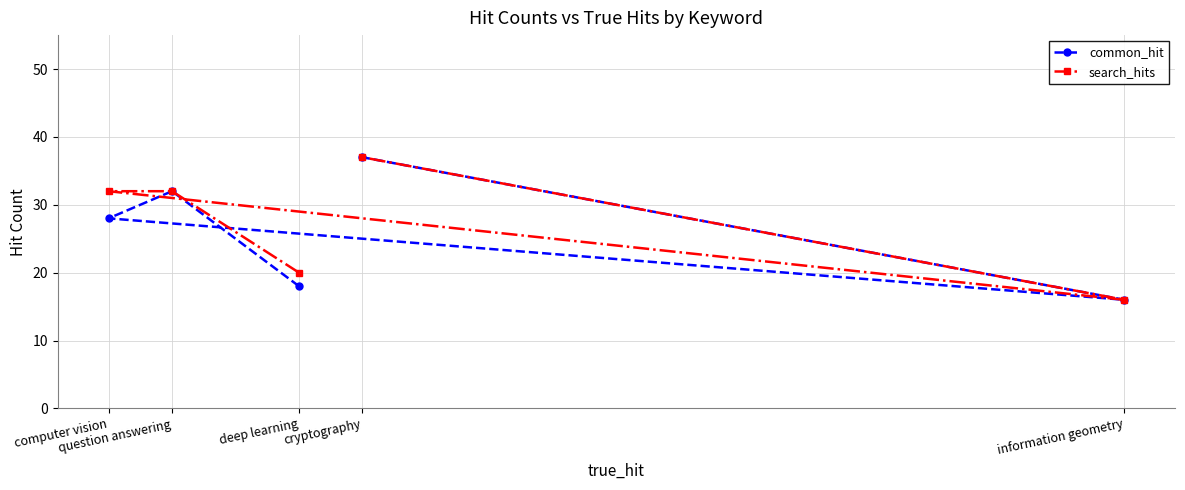

How many categories are shown in the chart?

5